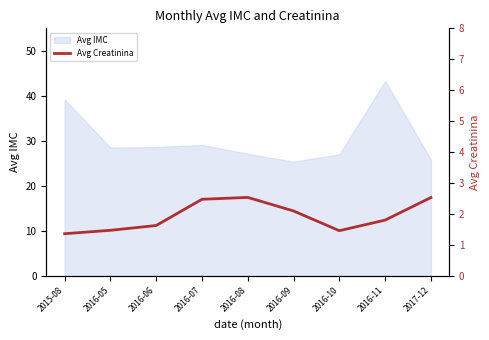

What is the maximum value for Avg IMC?

43.3